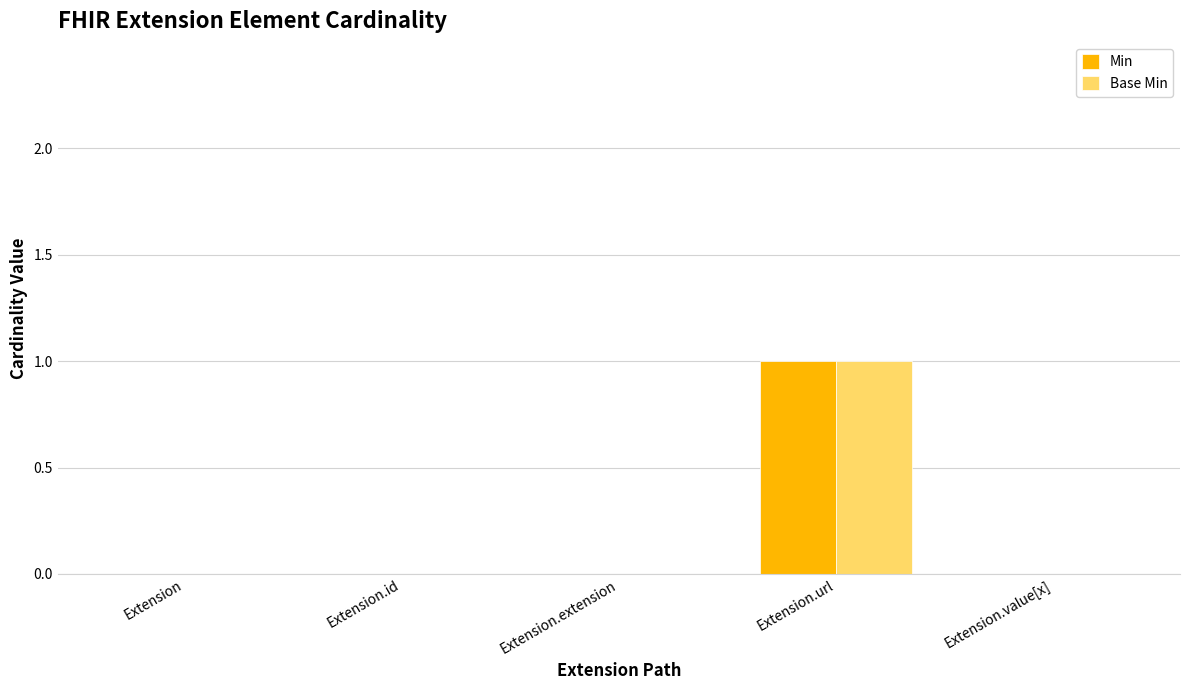

Which category has the highest value across all series?

Extension.url